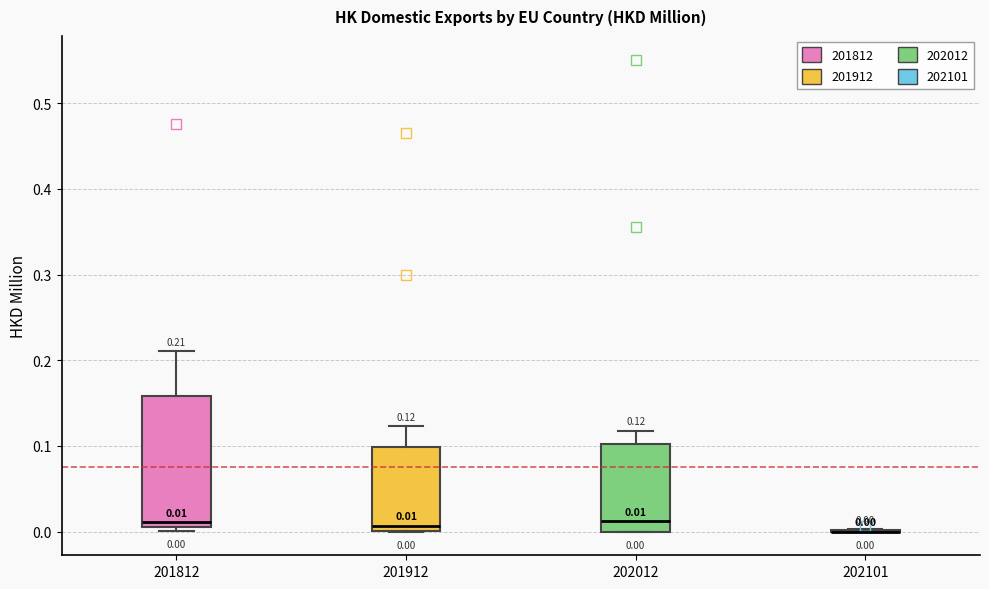

Comparing the boxes themselves (not the whiskers), which one is the tallest?

201812